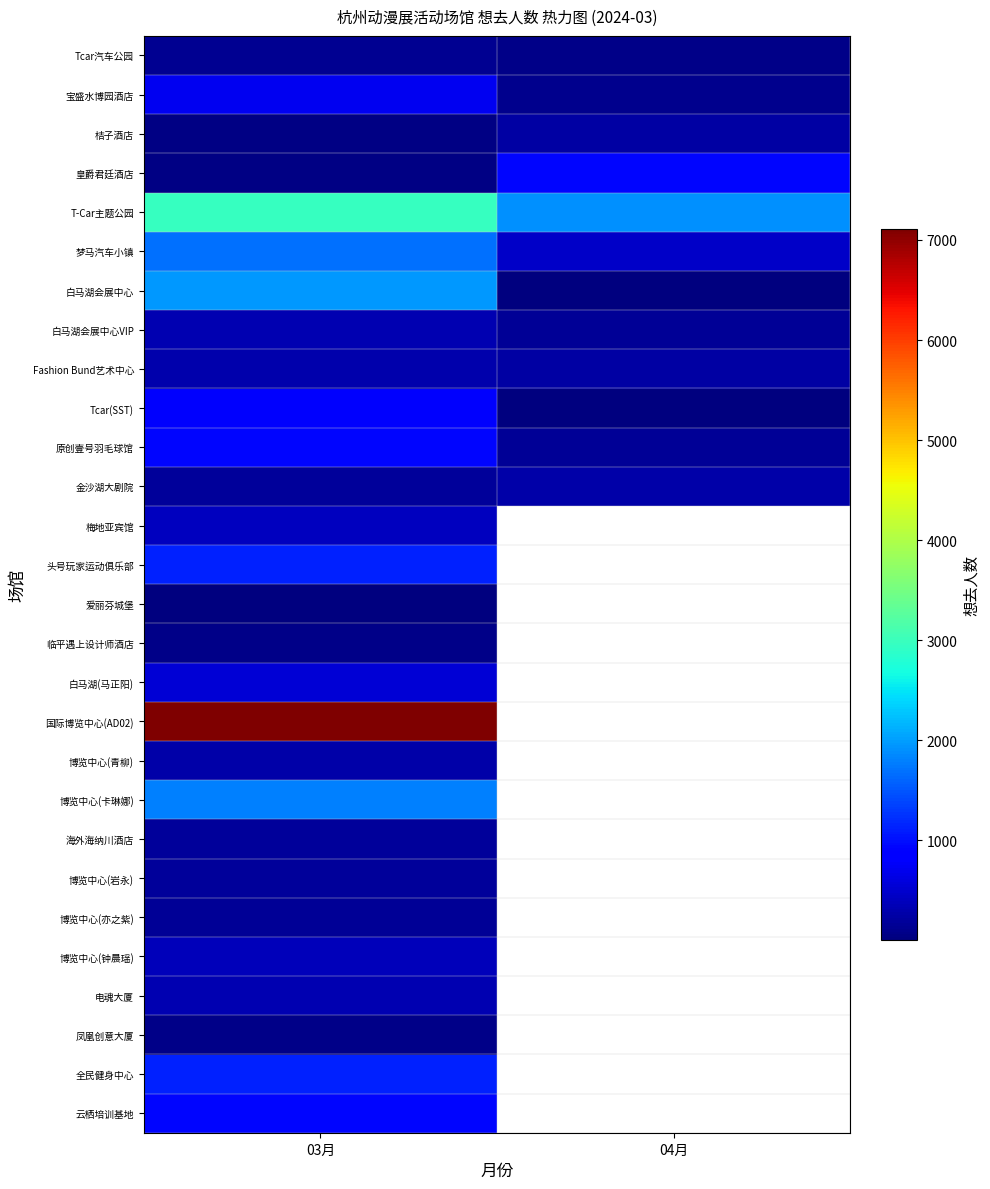

Rank the series by their maximum value, from lowest to highest.

爱丽芬城堡, 临平遇上设计师酒店, 凤凰创意大厦, Tcar汽车公园, 博览中心(亦之紫), 海外海纳川酒店, 博览中心(岩永), 桔子酒店, 金沙湖大剧院, 博览中心(青柳), Fashion Bund艺术中心, 电魂大厦, 白马湖会展中心VIP, 博览中心(钟晨瑶), 梅地亚宾馆, 白马湖(马正阳), 宝盛水博园酒店, Tcar(SST), 皇爵君廷酒店, 原创壹号羽毛球馆, 云栖培训基地, 全民健身中心, 头号玩家运动俱乐部, 梦马汽车小镇, 博览中心(卡琳娜), 白马湖会展中心, T-Car主题公园, 国际博览中心(AD02)